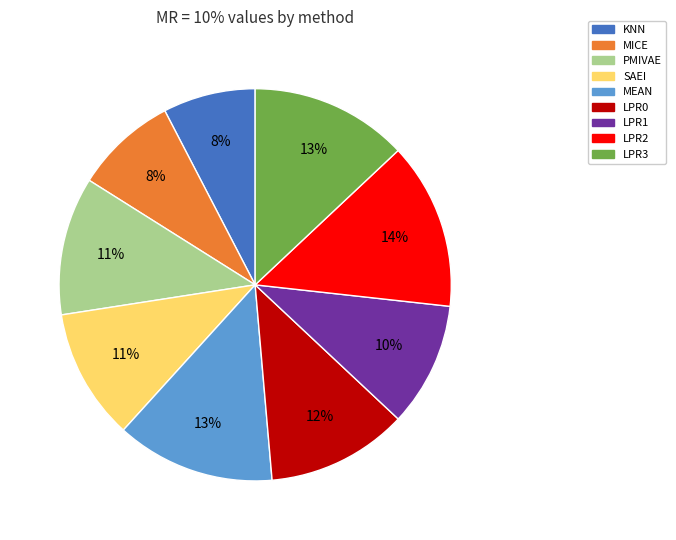

Which category has the biggest portion of the pie?

LPR2